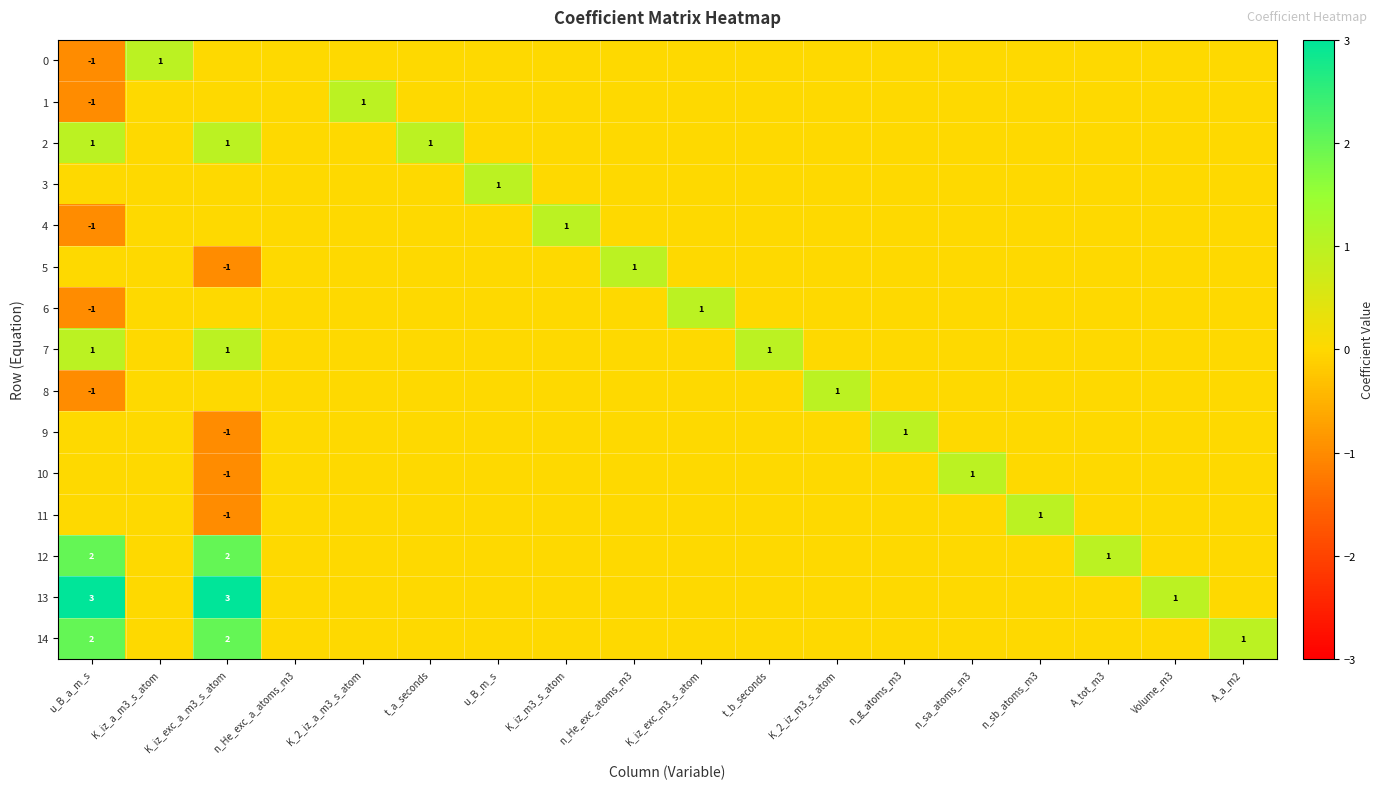

The value of 1 at K_2_iz_a_m3_s_atom is 1. True or false?

True